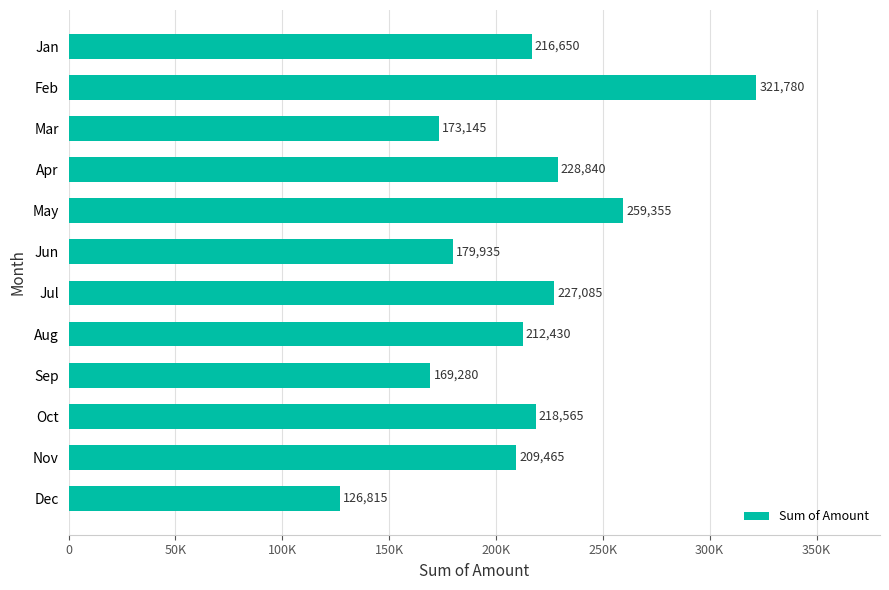

Does the chart contain any negative values?

No